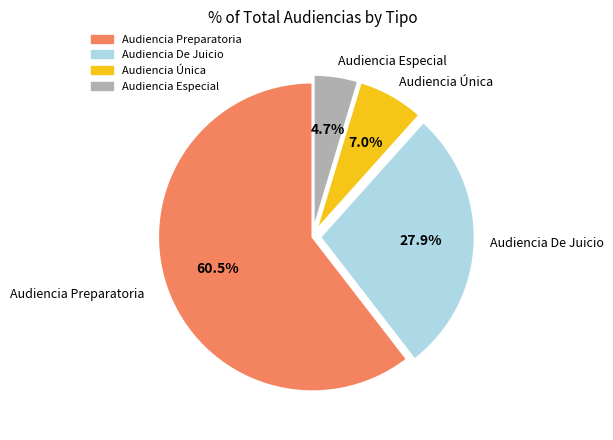

To the nearest percent, what portion does Audiencia De Juicio represent?

28%